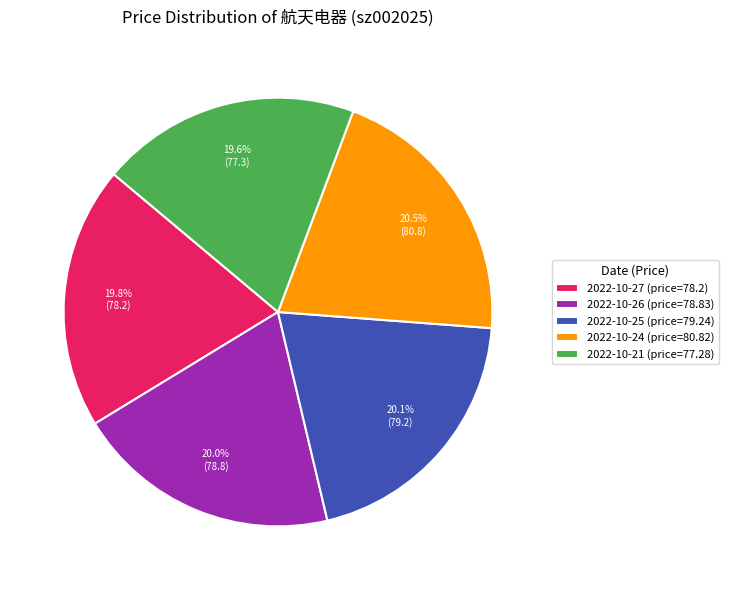

Does 2022-10-21 (price=77.28) represent more than half of the total?

No